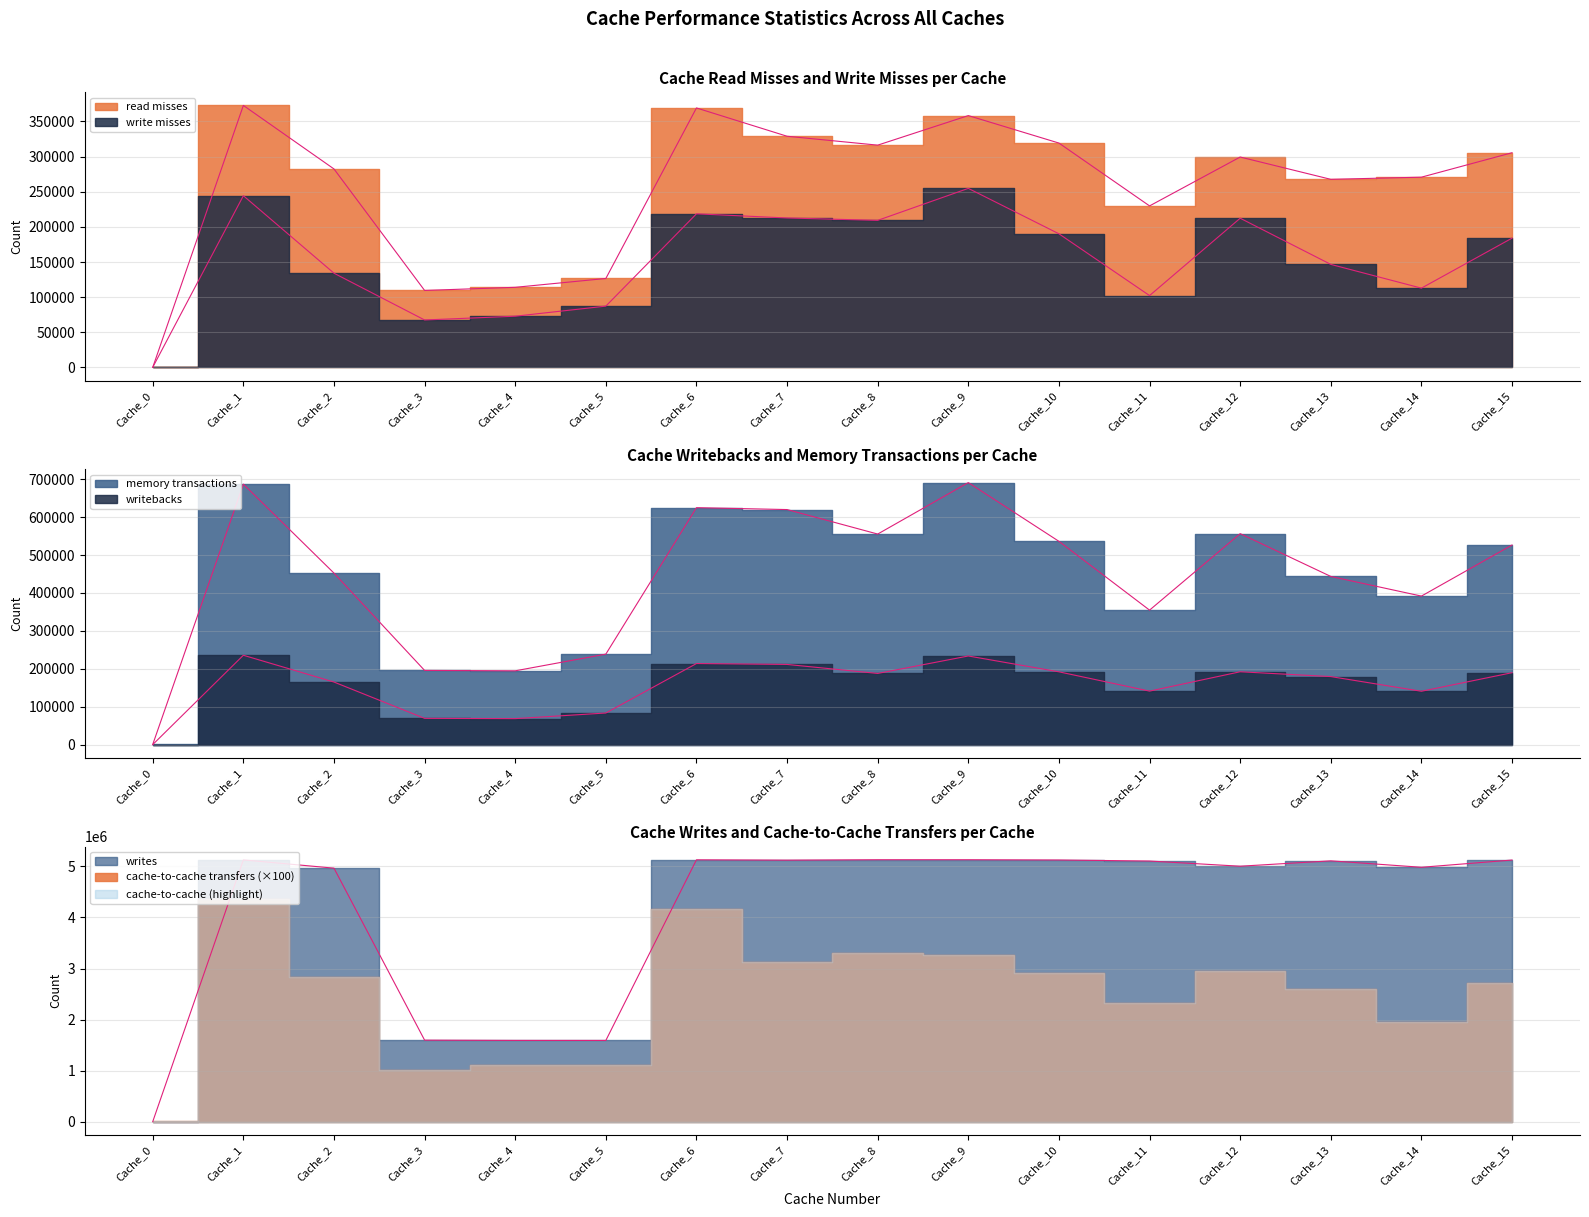

True or false: memory transactions and write misses intersect in this chart.

False